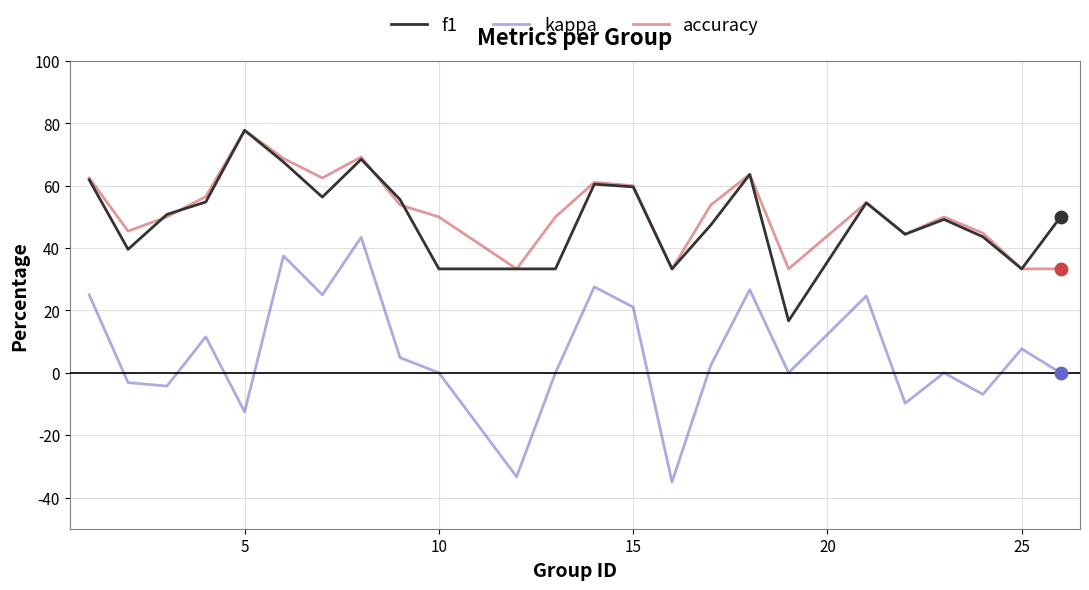

What are all the series names shown in the legend?

f1, kappa, accuracy